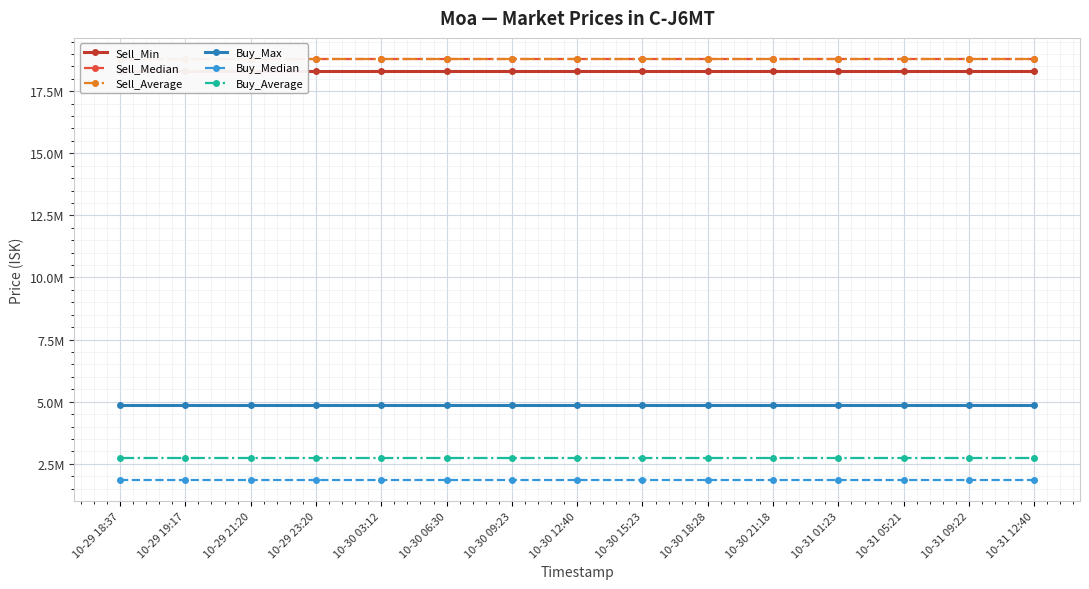

At which label is Buy_Max closest to 4860000?

10-29 18:37